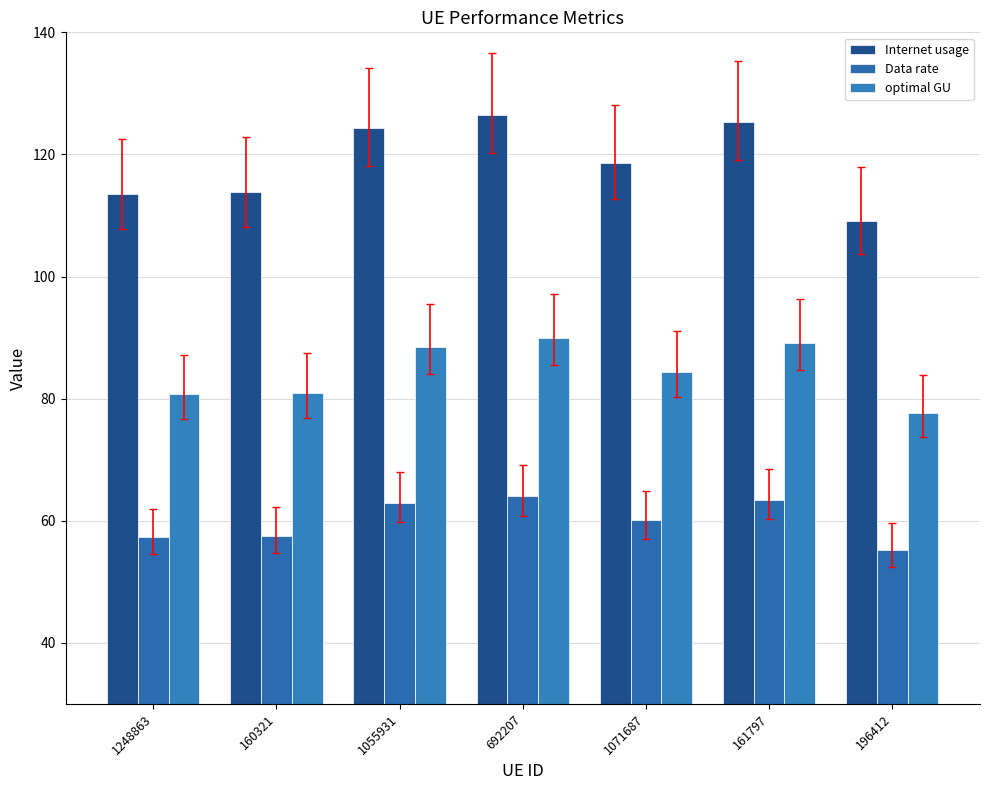

How many groups of bars are there?

7